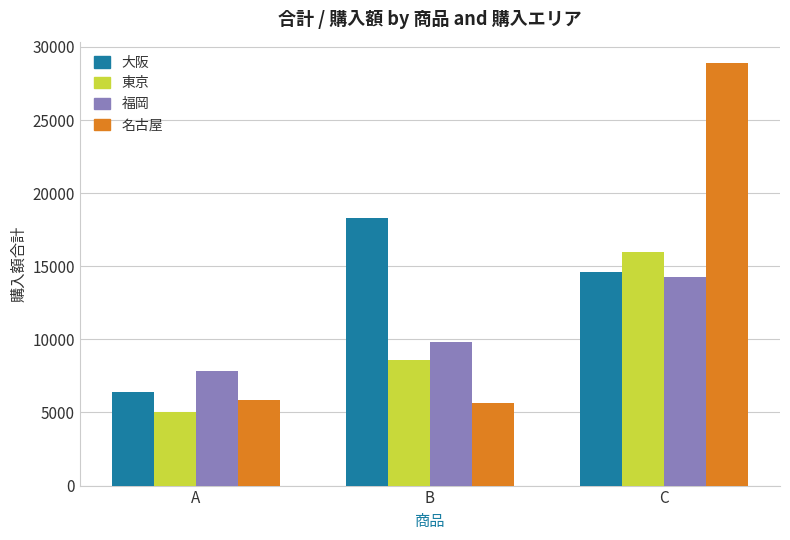

Is the value of 福岡 at C greater than the value of 東京 at A?

Yes